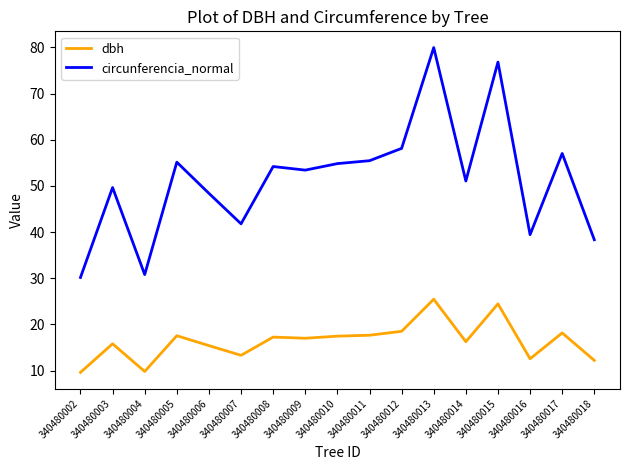

Rank the series at 340480008 from highest to lowest value.

circunferencia_normal, dbh